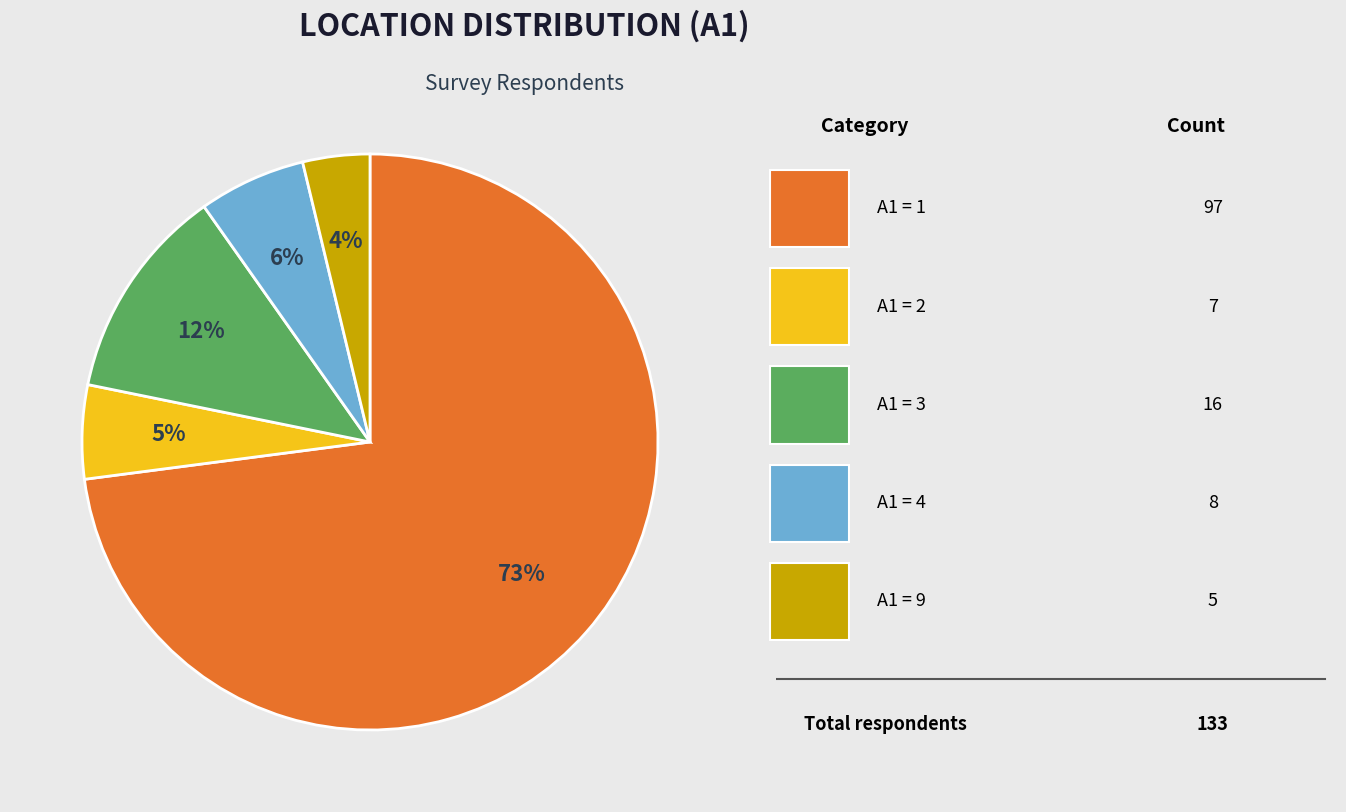

To the nearest percent, what is the average slice percentage?

20%